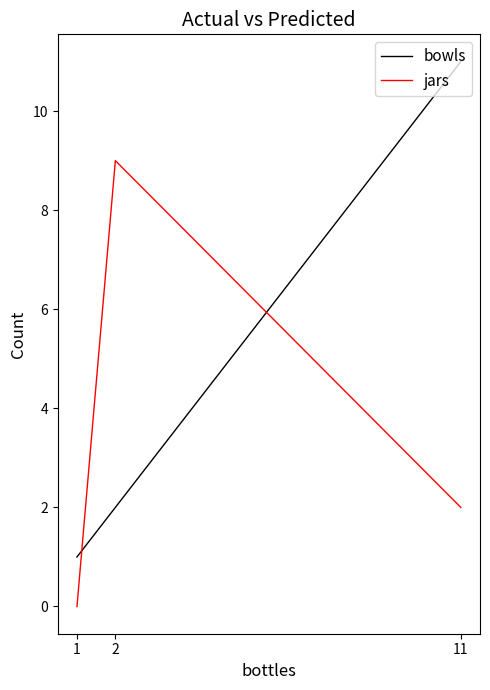

What is the sum of all bowls values?

14